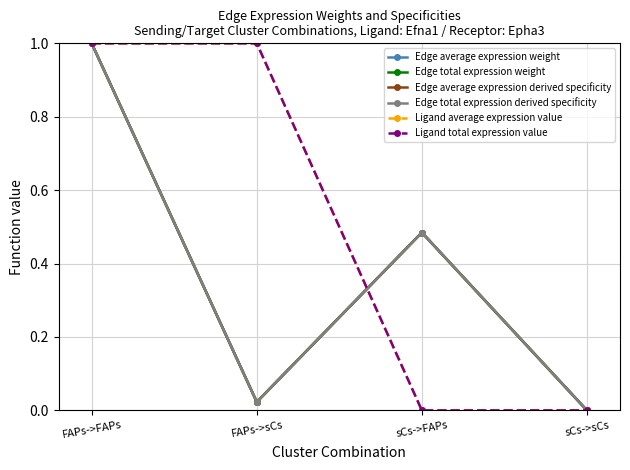

True or false: Edge average expression weight has more than 2 points higher than both neighbors.

False